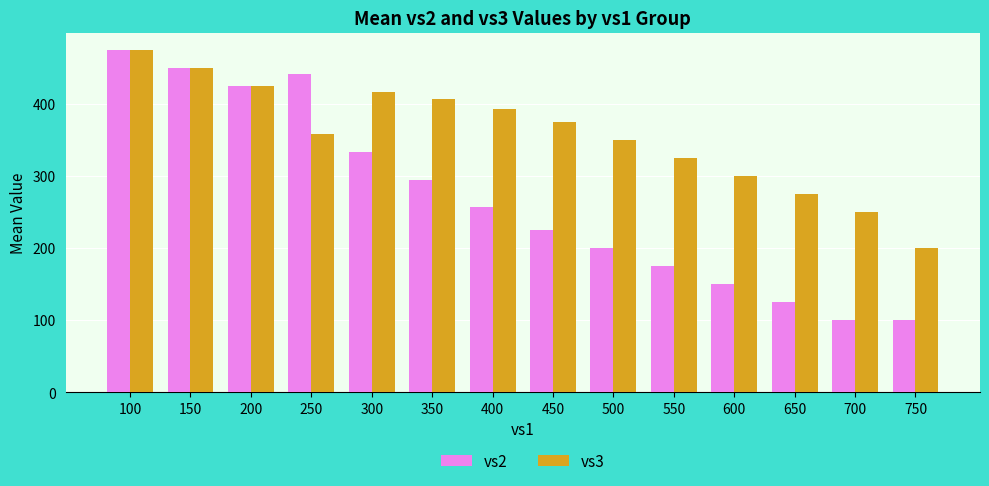

At 550, list the series in order from smallest to largest.

vs2, vs3